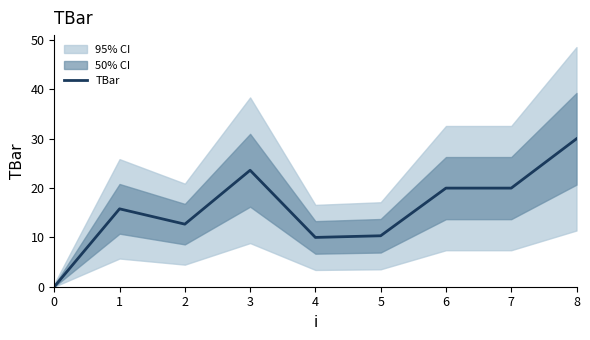

How many interior local valleys (lower than both neighbors) does the data have?

2